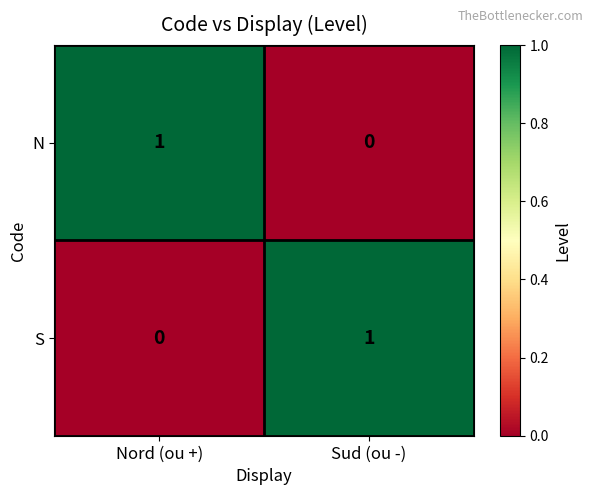

The N series shows 0 at Sud (ou -). True or false?

True